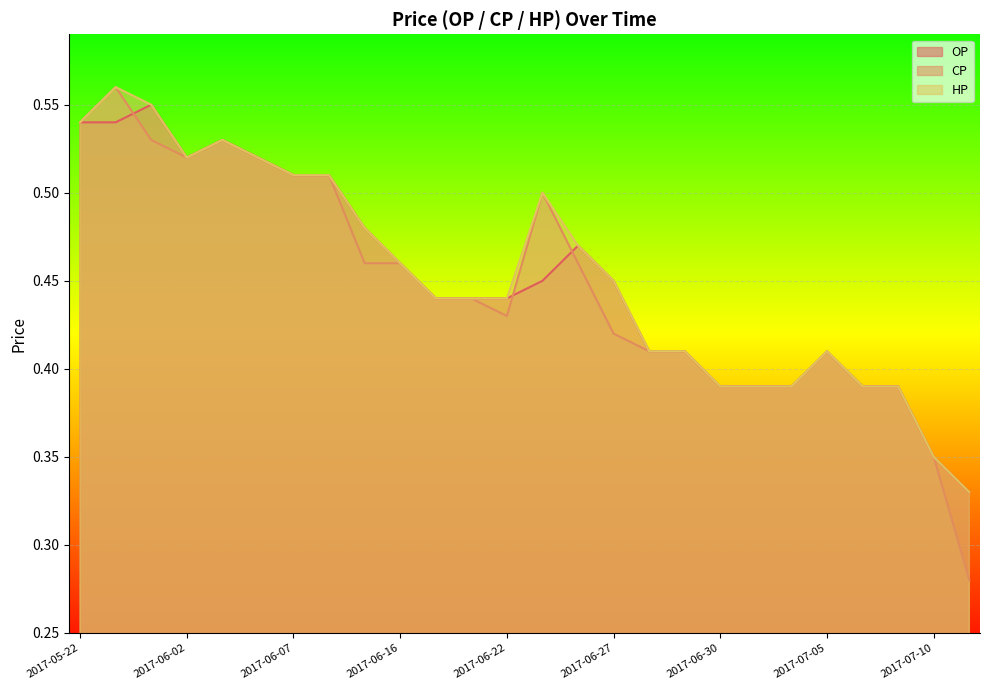

What is the value of the OP point at the 6th from the left?

0.5